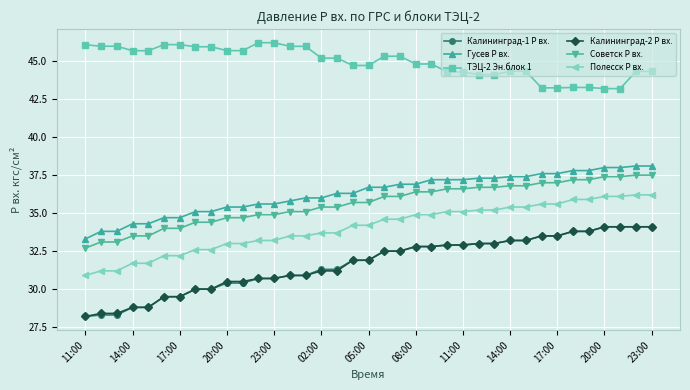

Which series has the largest total across all categories?

ТЭЦ-2 Эн.блок 1